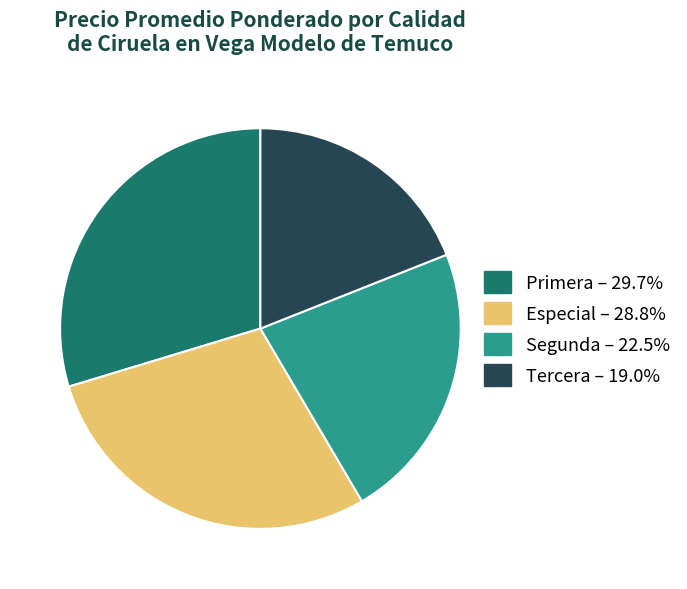

Which category has the biggest portion of the pie?

Primera